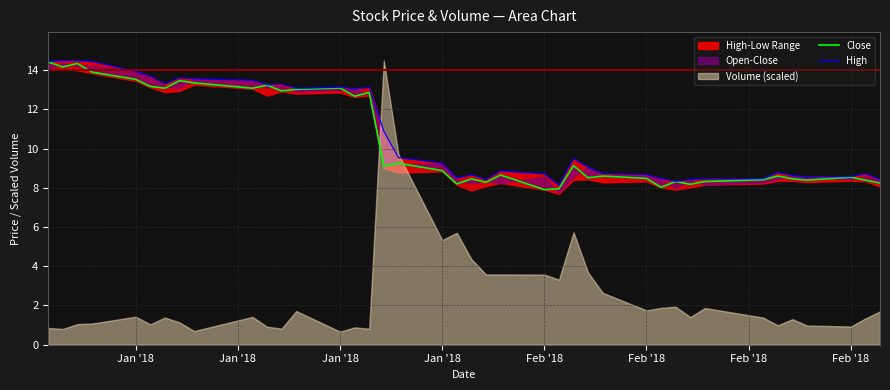

Count the number of categories in the chart.

40